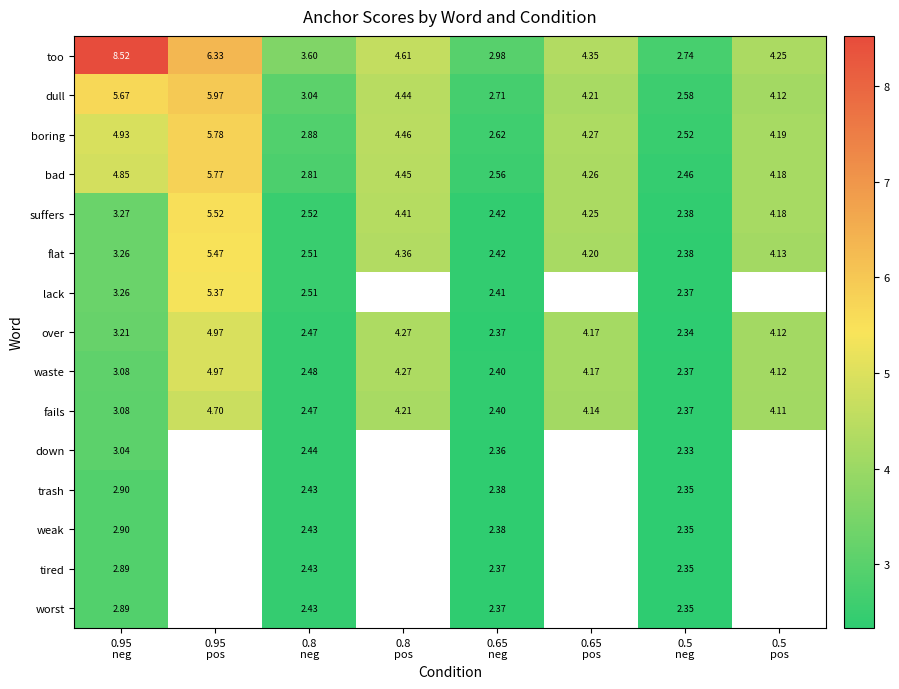

The fails series shows 6.3 at 0.65 pos. True or false?

False